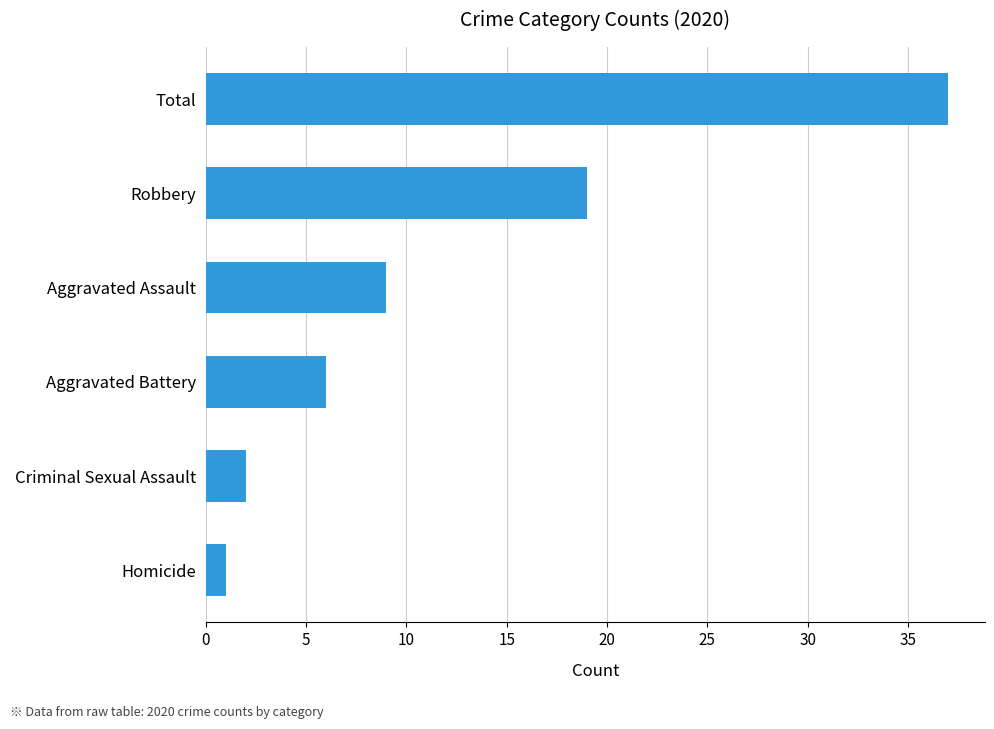

What is the sum of the values at Aggravated Battery and Aggravated Assault?

15